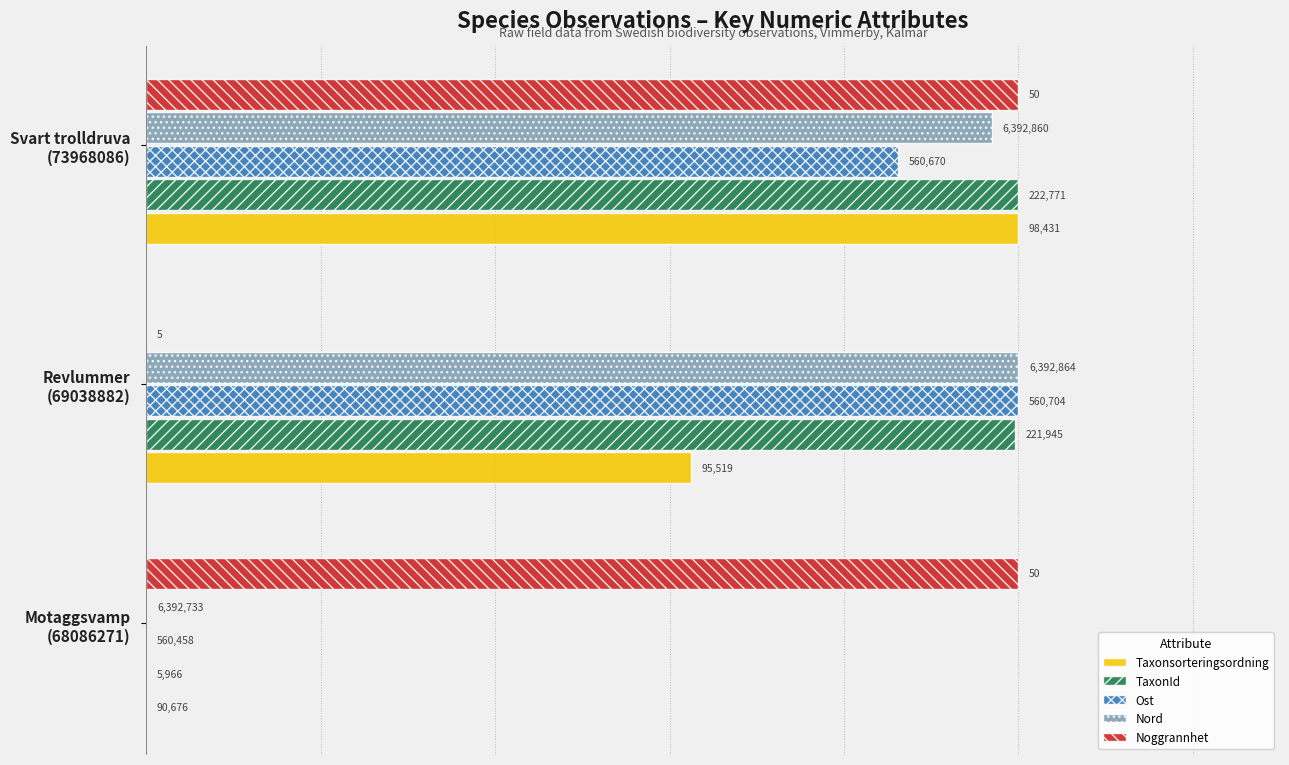

What are all the series names shown in the legend?

Taxonsorteringsordning, TaxonId, Ost, Nord, Noggrannhet